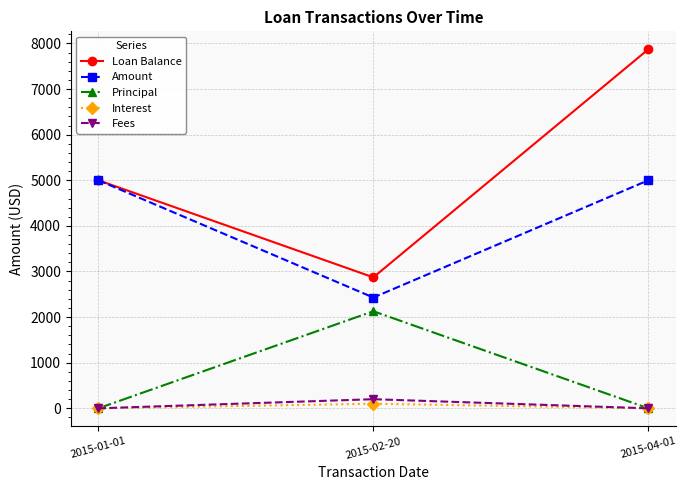

The value of Amount at 2015-01-01 is 5000.0. True or false?

True